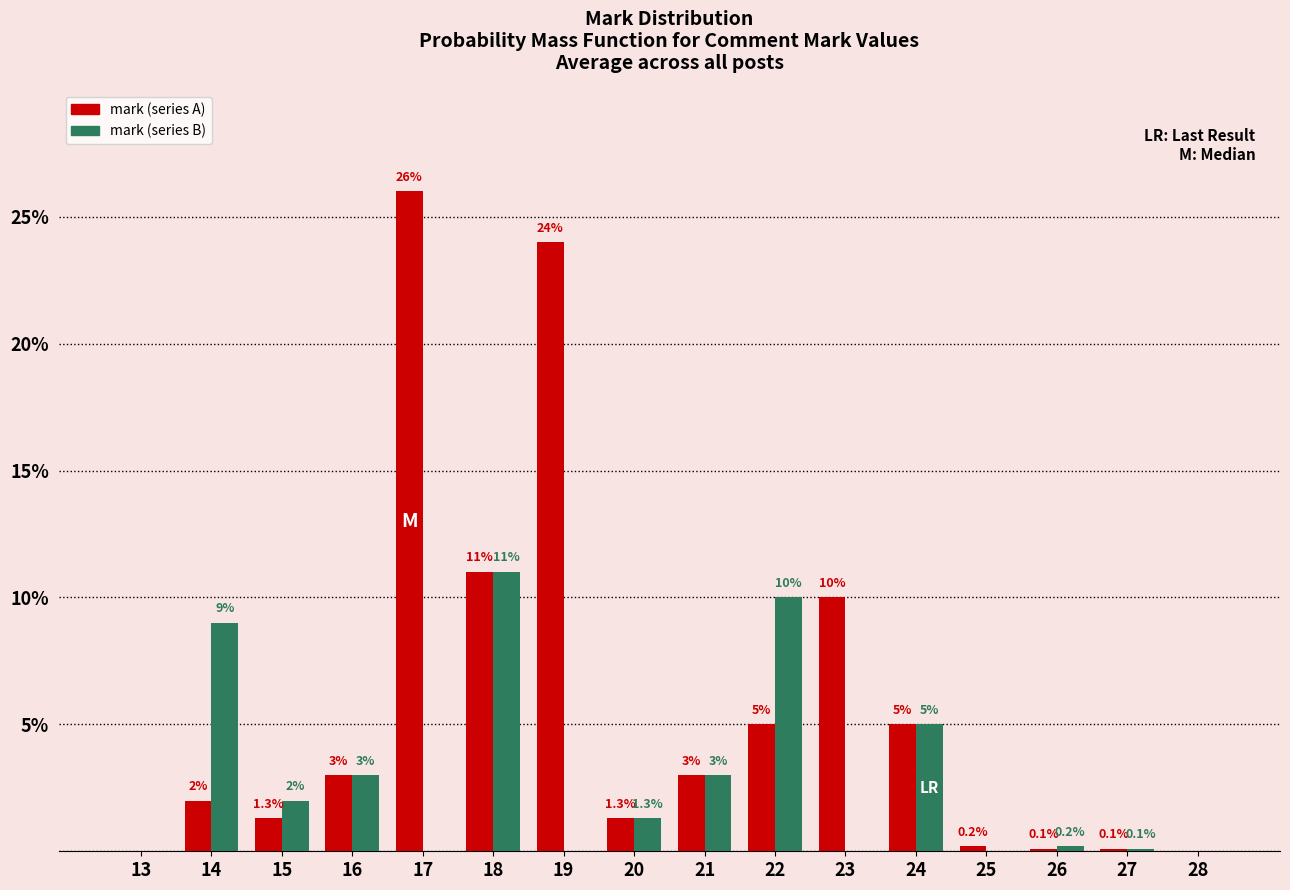

Reading right to left, extract all data points from this chart.

mark (series A): 28=0.0	27=0.1	26=0.1	25=0.2	24=5.0	23=10.0	22=5.0	21=3.0	20=1.3	19=24.0	18=11.0	17=26.0	16=3.0	15=1.3	14=2.0	13=0.0
mark (series B): 28=0.0	27=0.1	26=0.2	25=0.0	24=5.0	23=0.0	22=10.0	21=3.0	20=1.3	19=0.0	18=11.0	17=0.0	16=3.0	15=2.0	14=9.0	13=0.0